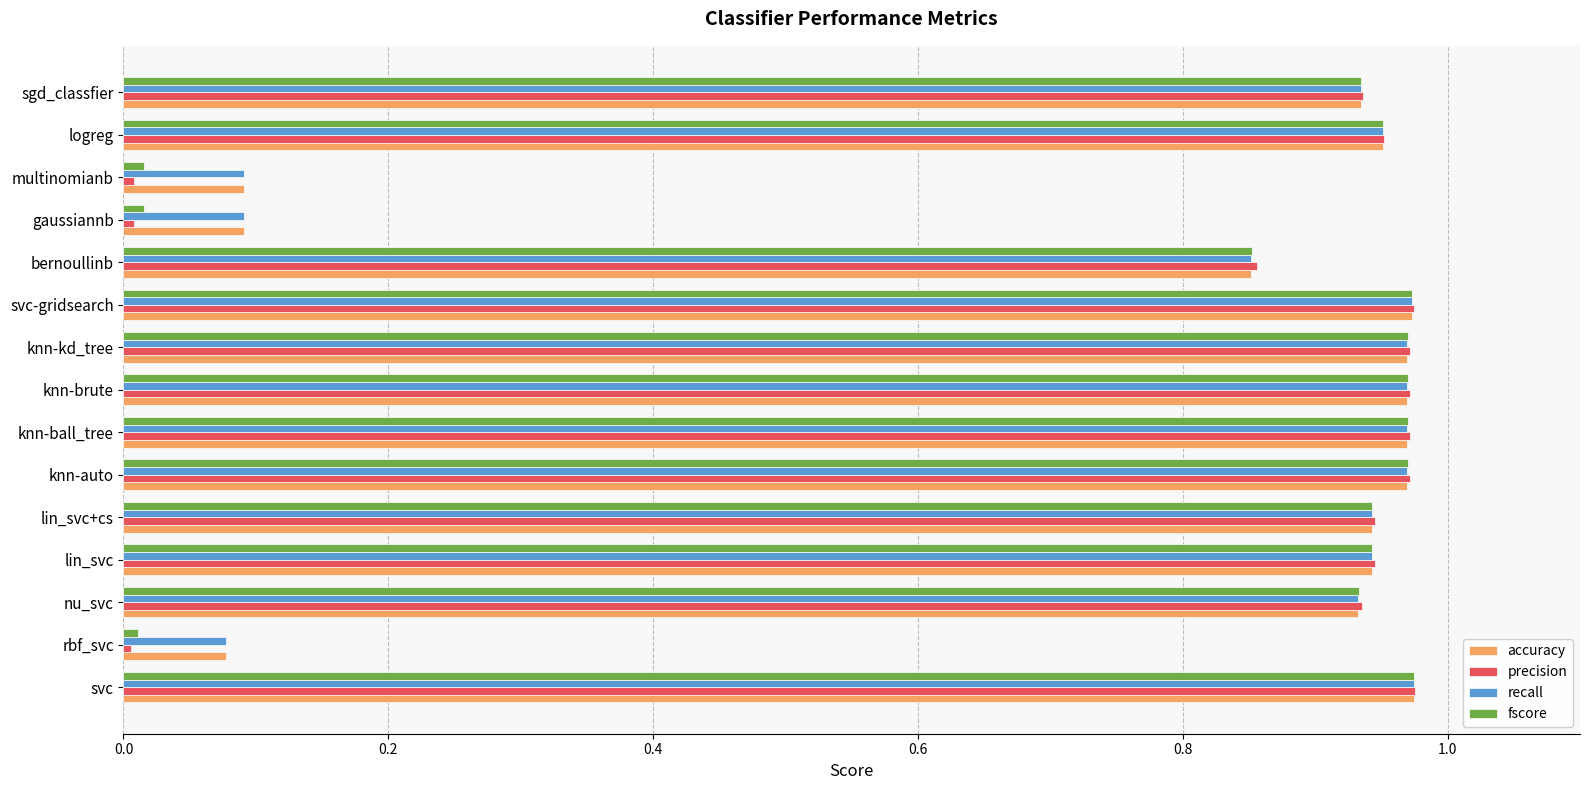

True or false: accuracy has a value of 0.1 at rbf_svc.

True